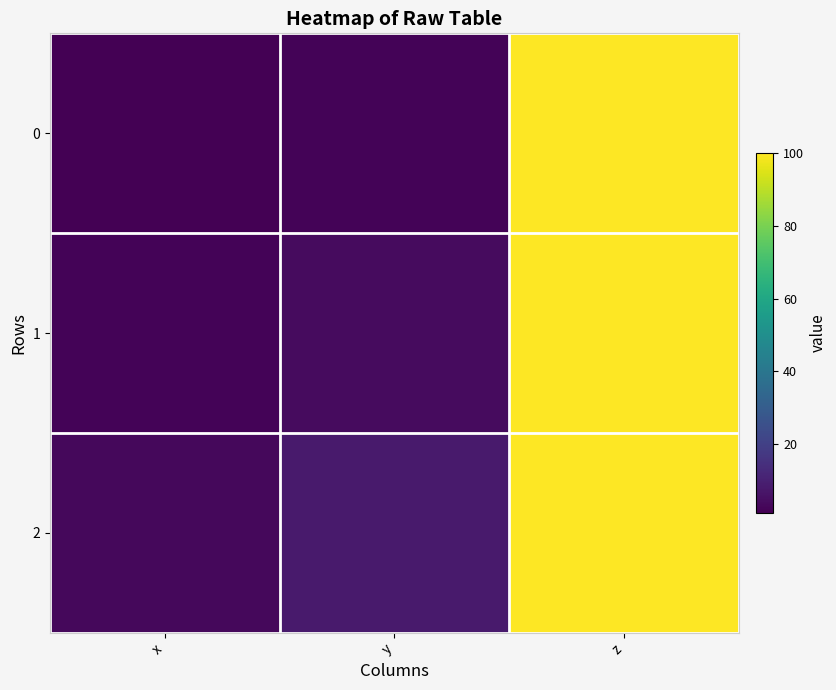

List the series in order of their peak value, highest first.

0, 1, 2